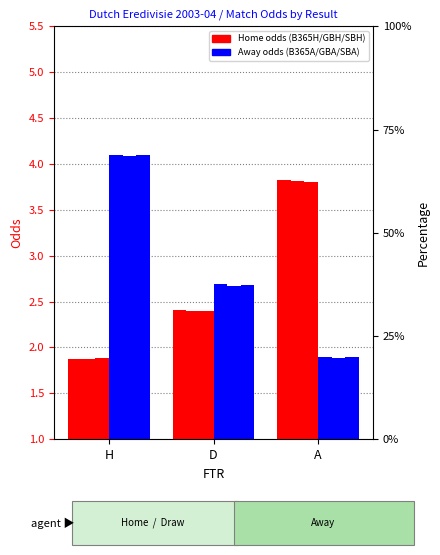

What is the value of the B365H bar at the 1st from the left?

1.9